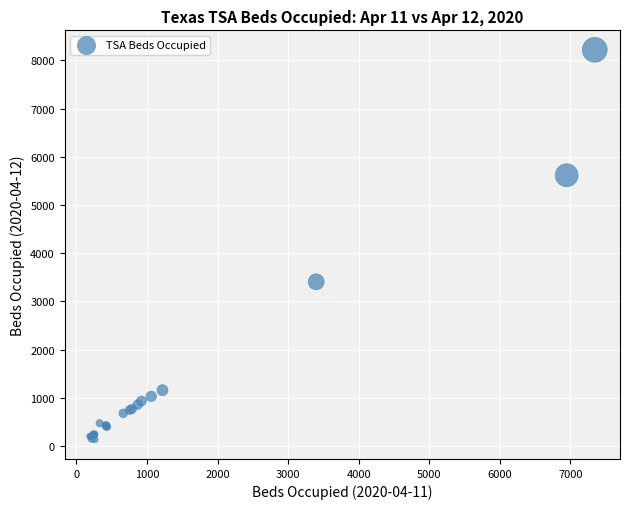

What Y value in the scatter plot is closest to 4176?

3405